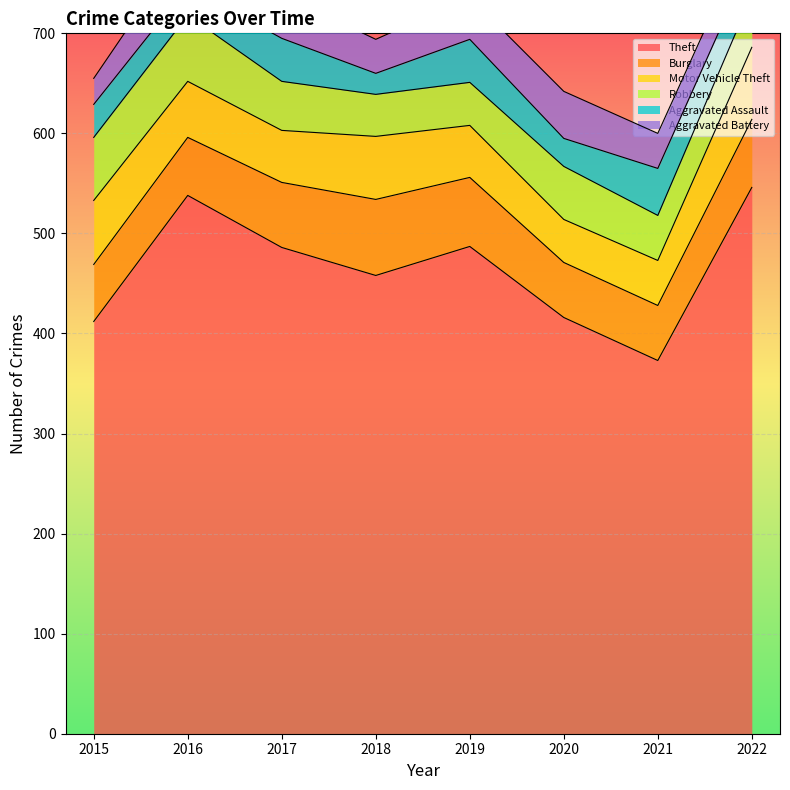

Reading left to right, what are all the values shown in this chart?

Theft: 2015=412	2016=538	2017=486	2018=458	2019=487	2020=416	2021=373	2022=546
Burglary: 2015=57	2016=58	2017=65	2018=76	2019=69	2020=55	2021=55	2022=68
Motor Vehicle Theft: 2015=64	2016=56	2017=52	2018=63	2019=52	2020=43	2021=45	2022=72
Robbery: 2015=63	2016=66	2017=49	2018=42	2019=43	2020=53	2021=45	2022=52
Aggravated Assault: 2015=33	2016=29	2017=43	2018=21	2019=43	2020=28	2021=47	2022=37
Aggravated Battery: 2015=26	2016=46	2017=44	2018=34	2019=42	2020=47	2021=35	2022=32